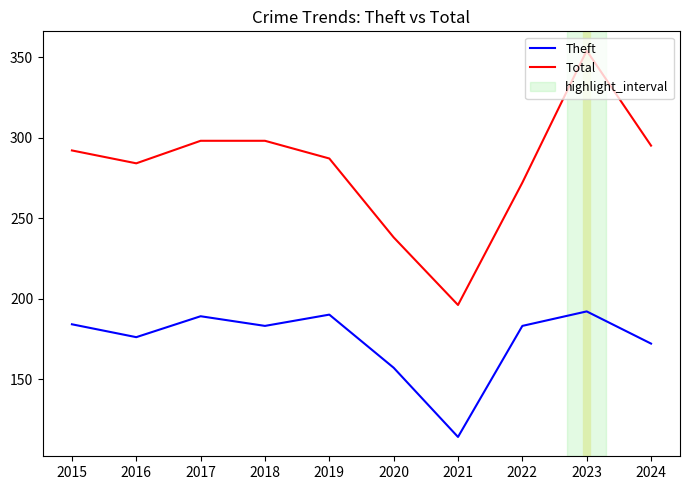

Rank the series at 2022 from lowest to highest value.

Theft, Total